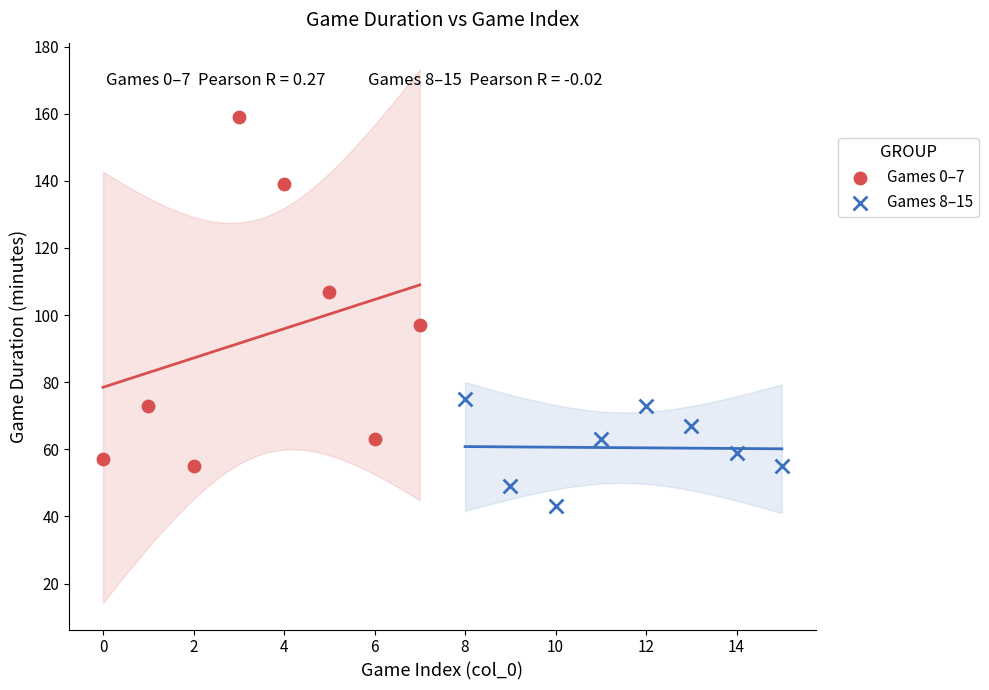

Which series reaches the minimum Y coordinate?

Games 8–15